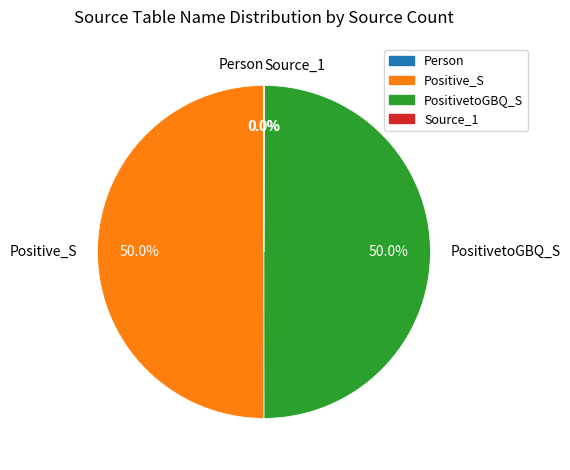

Combined, do PositivetoGBQ_S and Positive_S account for over 50%?

Yes